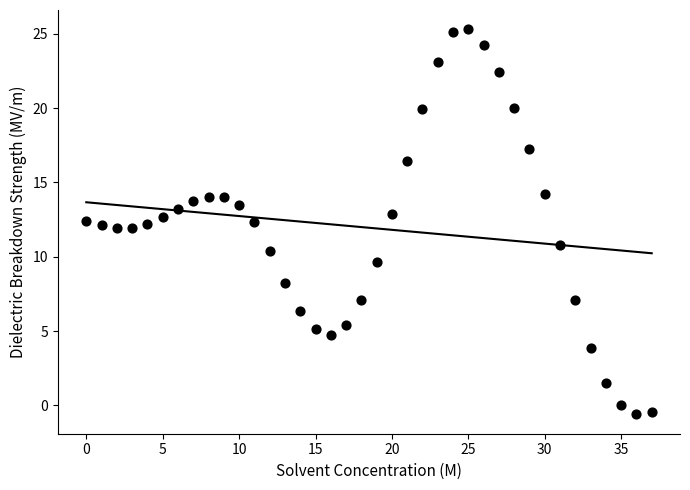

What is the range of Y values (max minus min)?

25.9